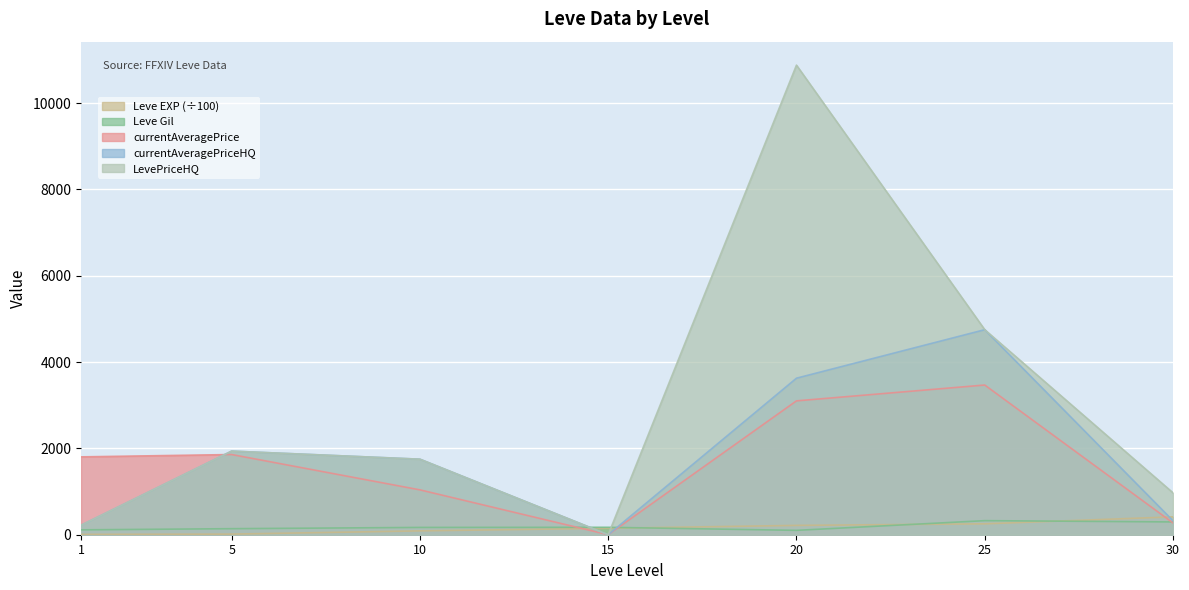

What is the difference between the LevePriceHQ values at 25 and 5?

2813.0